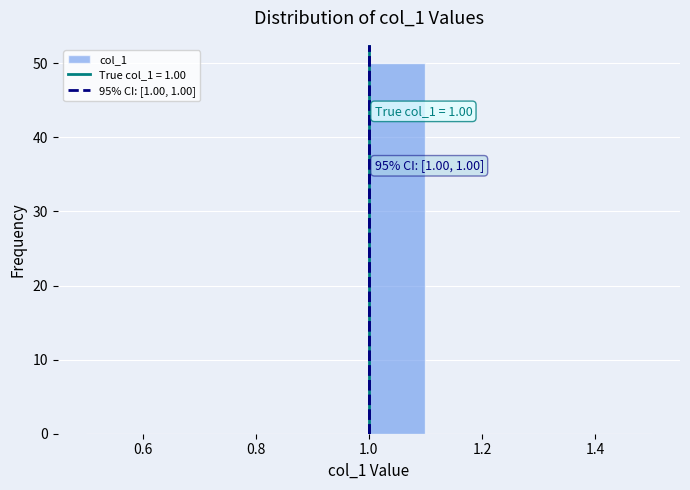

Over which range of the x-axis is the bar tallest?

1.0 to 1.1